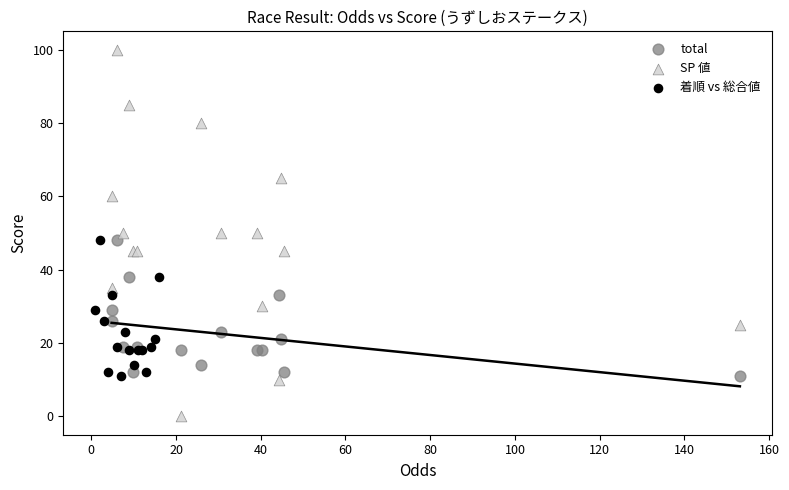

Which series reaches the maximum Y coordinate?

SP 値